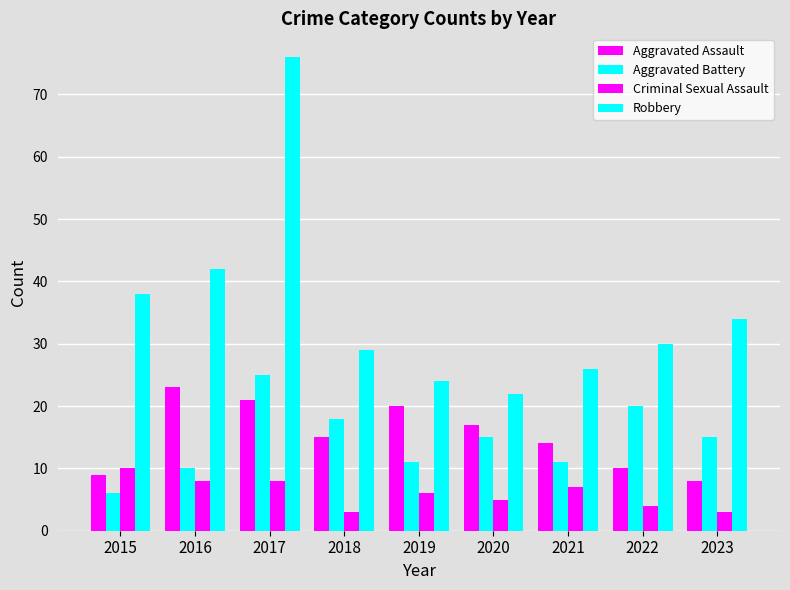

At which category is the sum across all series the highest?

2017